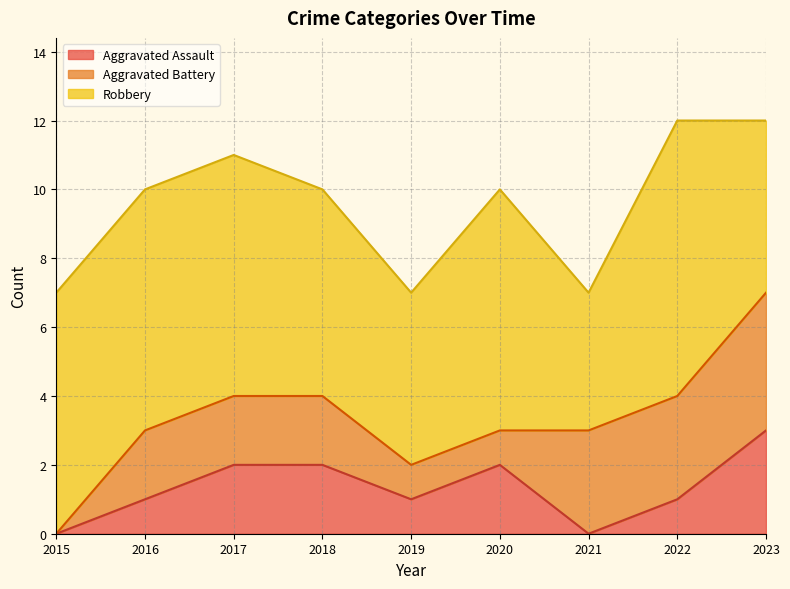

What is the sum of all Aggravated Battery values?

18